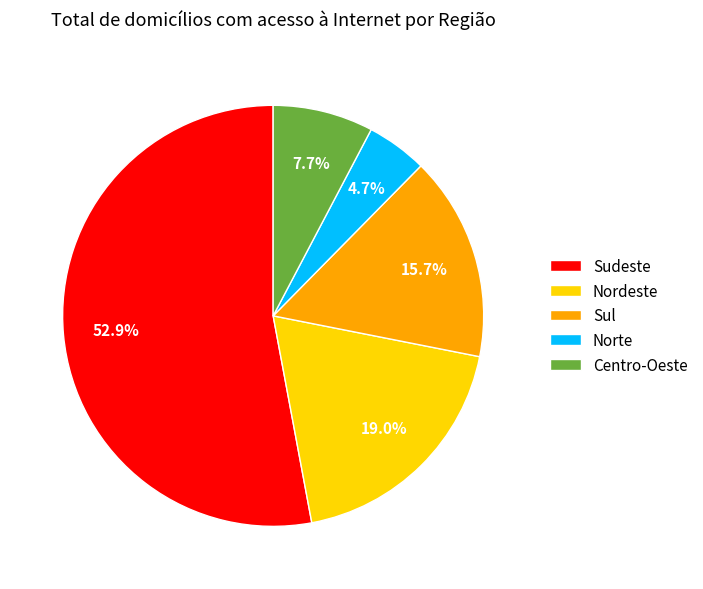

How much of the chart is everything except Sudeste?

47.1%